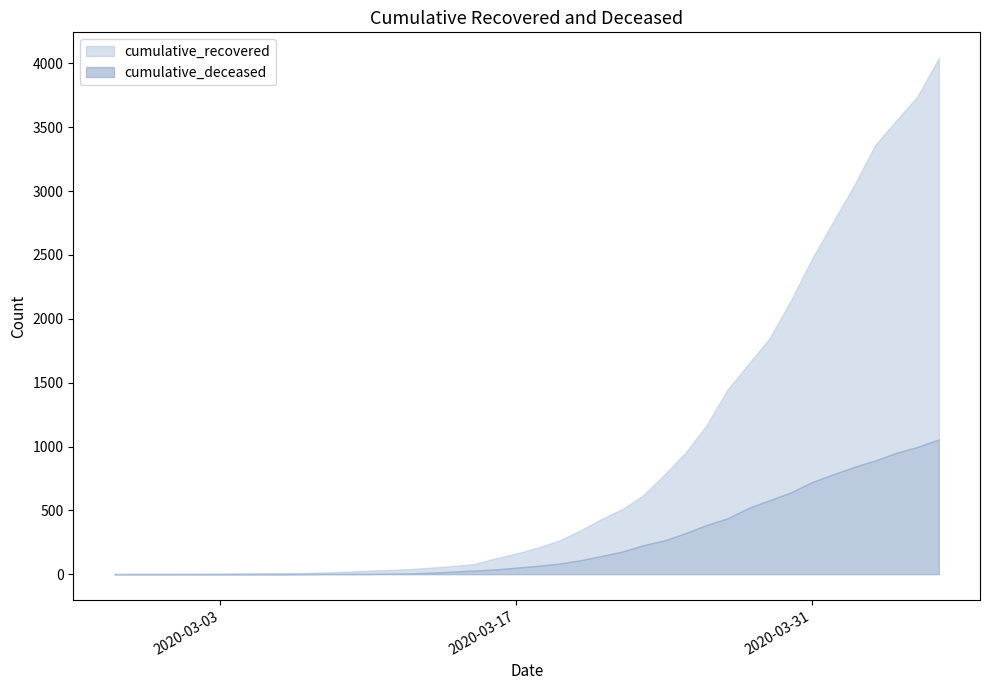

Reading right to left, list all the values displayed in this chart.

cumulative_recovered: 2020-04-06=4042	2020-04-05=3745	2020-04-04=3555	2020-04-03=3364	2020-04-02=3047	2020-04-01=2760	2020-03-31=2470	2020-03-30=2143	2020-03-29=1849	2020-03-28=1647	2020-03-27=1445	2020-03-26=1164	2020-03-25=948	2020-03-24=777	2020-03-23=615	2020-03-22=508	2020-03-21=429	2020-03-20=339	2020-03-19=261	2020-03-18=207	2020-03-17=161	2020-03-16=123	2020-03-15=79	2020-03-14=64	2020-03-13=51	2020-03-12=40	2020-03-11=33	2020-03-10=27	2020-03-09=20	2020-03-08=14	2020-03-07=10	2020-03-06=9	2020-03-05=9	2020-03-04=8	2020-03-03=6	2020-03-02=5	2020-03-01=4	2020-02-29=4	2020-02-28=4	2020-02-27=3
cumulative_deceased: 2020-04-06=1055	2020-04-05=997	2020-04-04=951	2020-04-03=891	2020-04-02=840	2020-04-01=782	2020-03-31=721	2020-03-30=640	2020-03-29=580	2020-03-28=519	2020-03-27=437	2020-03-26=385	2020-03-25=320	2020-03-24=264	2020-03-23=226	2020-03-22=176	2020-03-21=141	2020-03-20=108	2020-03-19=82	2020-03-18=65	2020-03-17=51	2020-03-16=37	2020-03-15=28	2020-03-14=20	2020-03-13=11	2020-03-12=6	2020-03-11=4	2020-03-10=2	2020-03-09=2	2020-03-08=2	2020-03-07=1	2020-03-06=0	2020-03-05=0	2020-03-04=0	2020-03-03=0	2020-03-02=0	2020-03-01=0	2020-02-29=0	2020-02-28=0	2020-02-27=0